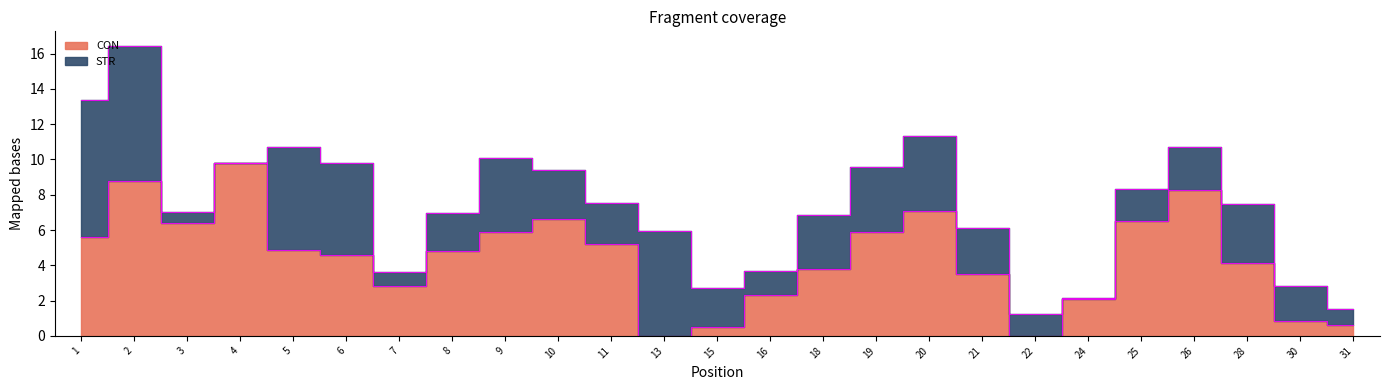

What is the maximum value shown in the chart?

9.8